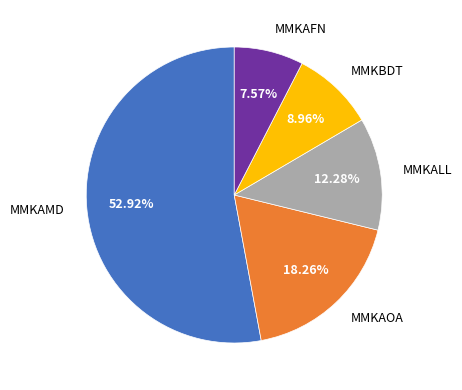

How many slices are in this pie chart?

5